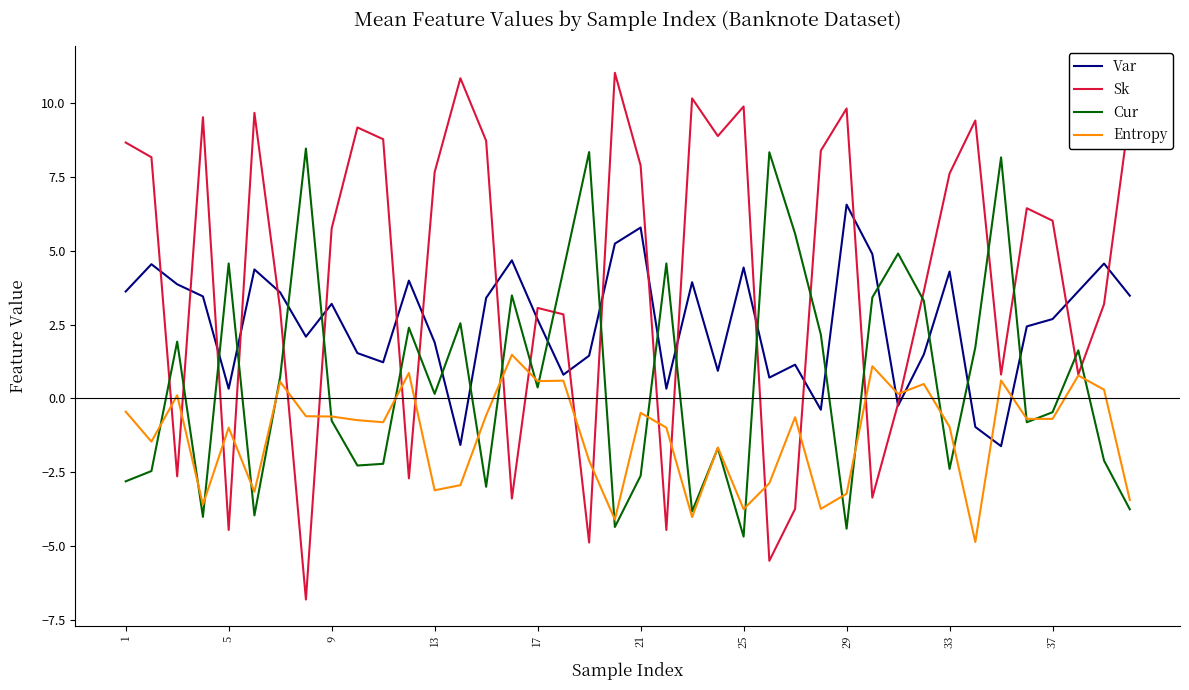

List the series in order of their peak value, lowest first.

Entropy, Var, Cur, Sk